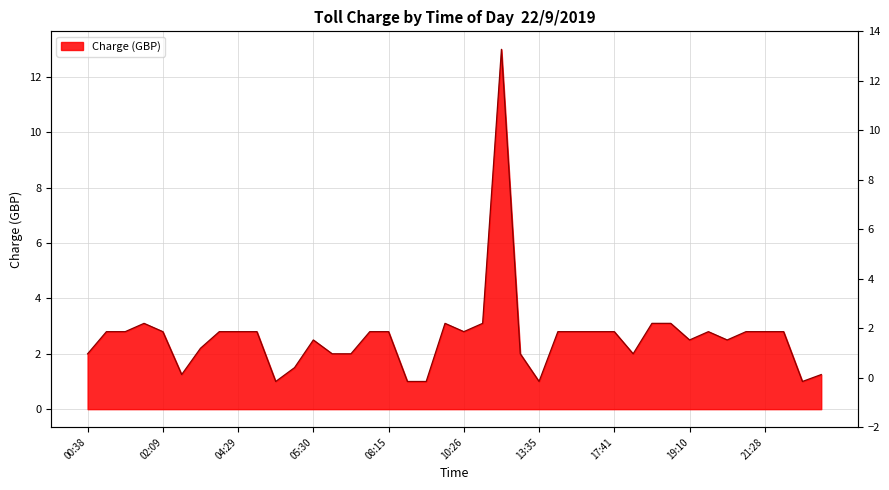

What is the difference between the maximum and minimum values?

12.0